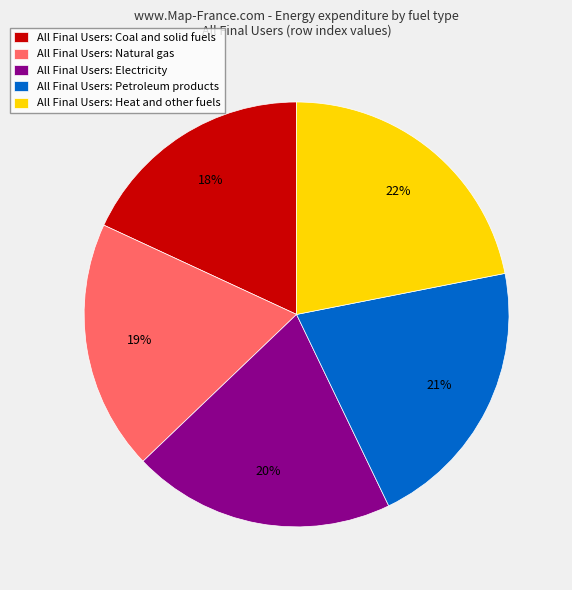

Is it true that All Final Users: Electricity is 20% of the pie?

True